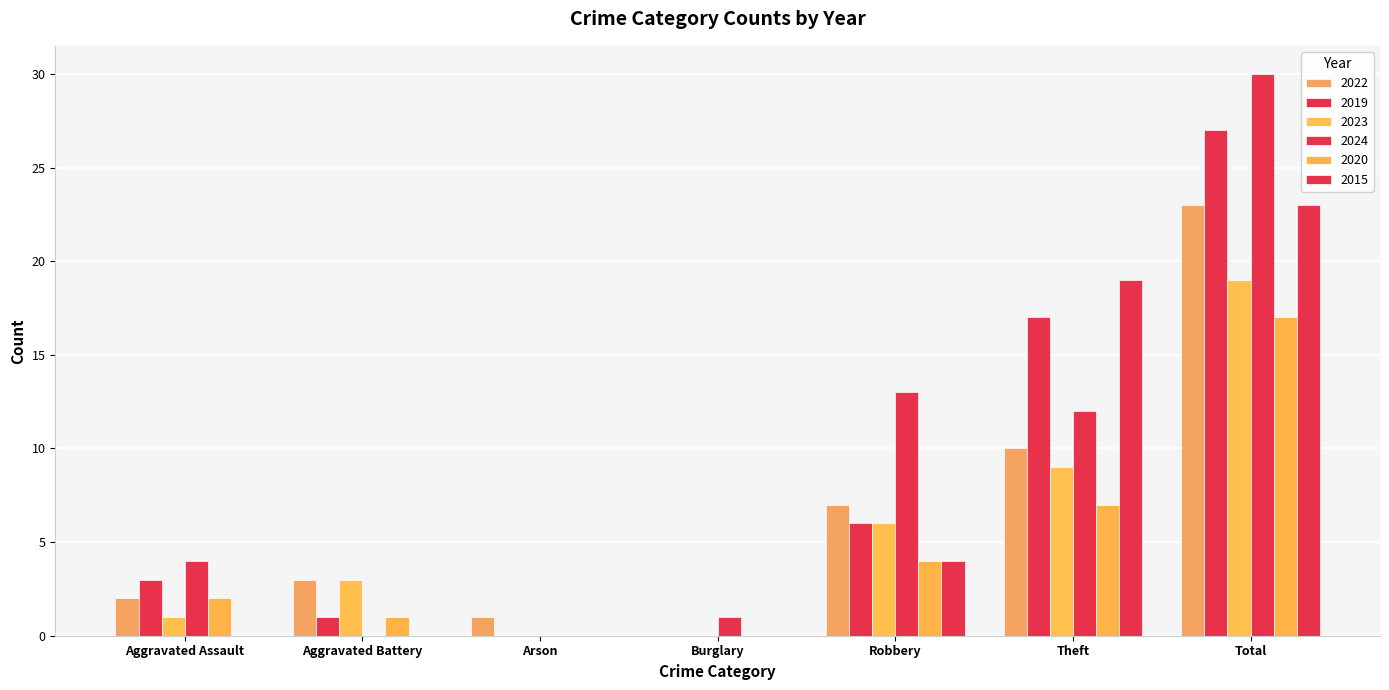

What is the difference between the highest and lowest values at Total?

13